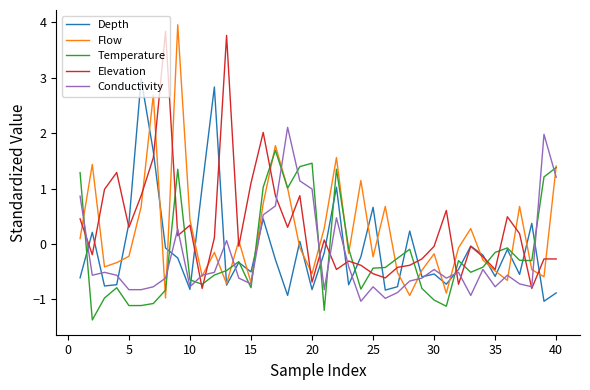

What is the smallest value displayed?

-1.4